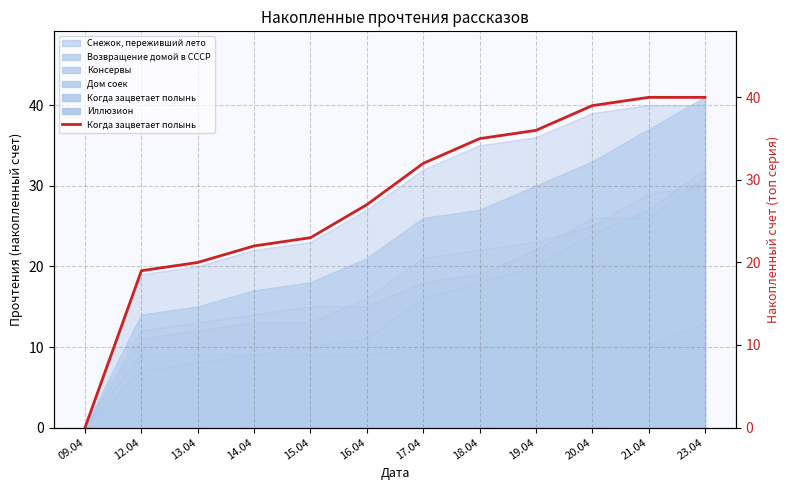

What is the ratio of the value at 12.04 to the value at 16.04?

0.7